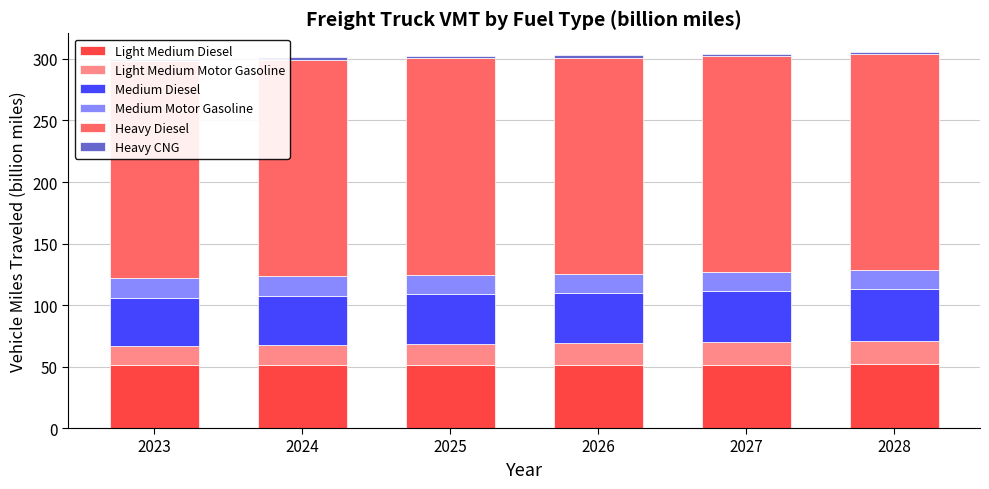

The value of Medium Motor Gasoline at 2024 is 16.0. True or false?

True